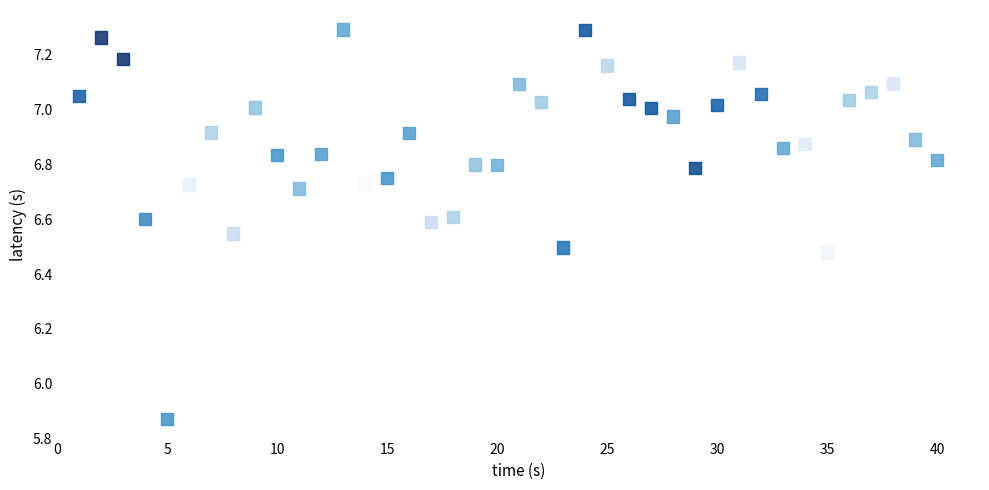

What is the range of X values (max minus min)?

39.0